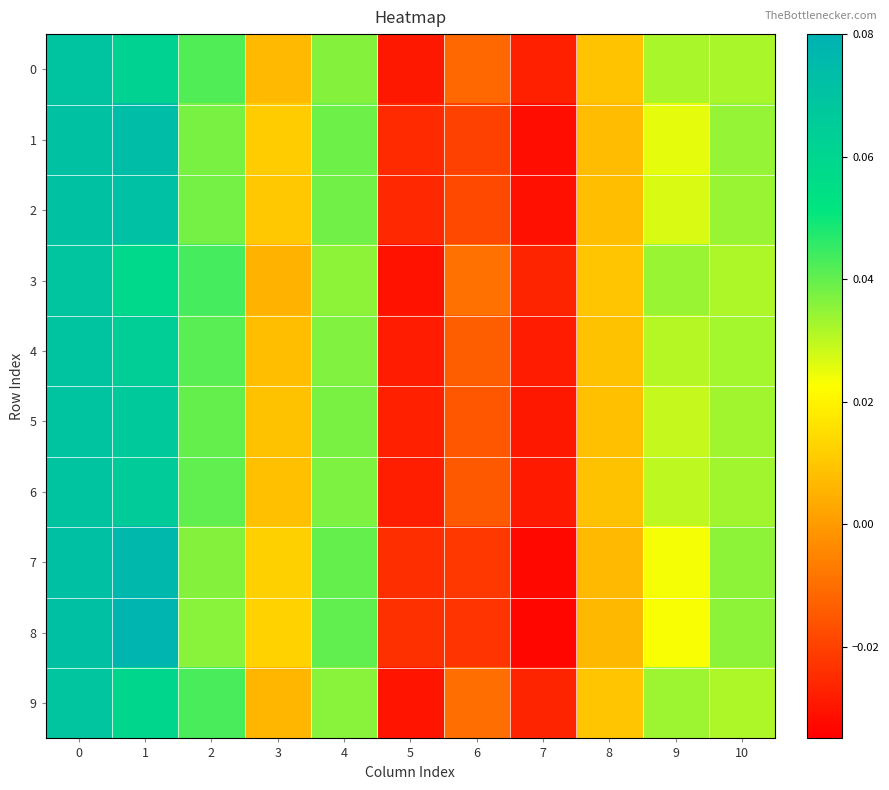

Reading right to left, what are all the values shown in this chart?

0: 10=0.0	9=0.0	8=0.0	7=-0.0	6=-0.0	5=-0.0	4=0.0	3=0.0	2=0.0	1=0.1	0=0.1
1: 10=0.0	9=0.0	8=0.0	7=-0.0	6=-0.0	5=-0.0	4=0.0	3=0.0	2=0.0	1=0.1	0=0.1
2: 10=0.0	9=0.0	8=0.0	7=-0.0	6=-0.0	5=-0.0	4=0.0	3=0.0	2=0.0	1=0.1	0=0.1
3: 10=0.0	9=0.0	8=0.0	7=-0.0	6=-0.0	5=-0.0	4=0.0	3=0.0	2=0.0	1=0.1	0=0.1
4: 10=0.0	9=0.0	8=0.0	7=-0.0	6=-0.0	5=-0.0	4=0.0	3=0.0	2=0.0	1=0.1	0=0.1
5: 10=0.0	9=0.0	8=0.0	7=-0.0	6=-0.0	5=-0.0	4=0.0	3=0.0	2=0.0	1=0.1	0=0.1
6: 10=0.0	9=0.0	8=0.0	7=-0.0	6=-0.0	5=-0.0	4=0.0	3=0.0	2=0.0	1=0.1	0=0.1
7: 10=0.0	9=0.0	8=0.0	7=-0.0	6=-0.0	5=-0.0	4=0.0	3=0.0	2=0.0	1=0.1	0=0.1
8: 10=0.0	9=0.0	8=0.0	7=-0.0	6=-0.0	5=-0.0	4=0.0	3=0.0	2=0.0	1=0.1	0=0.1
9: 10=0.0	9=0.0	8=0.0	7=-0.0	6=-0.0	5=-0.0	4=0.0	3=0.0	2=0.0	1=0.1	0=0.1